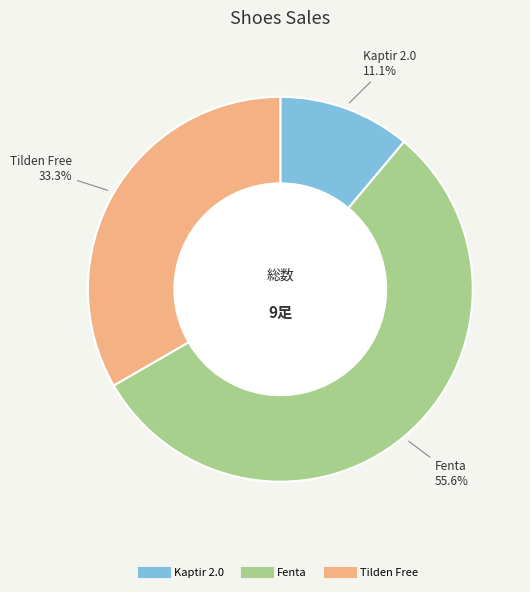

Count the number of slices in the pie.

3